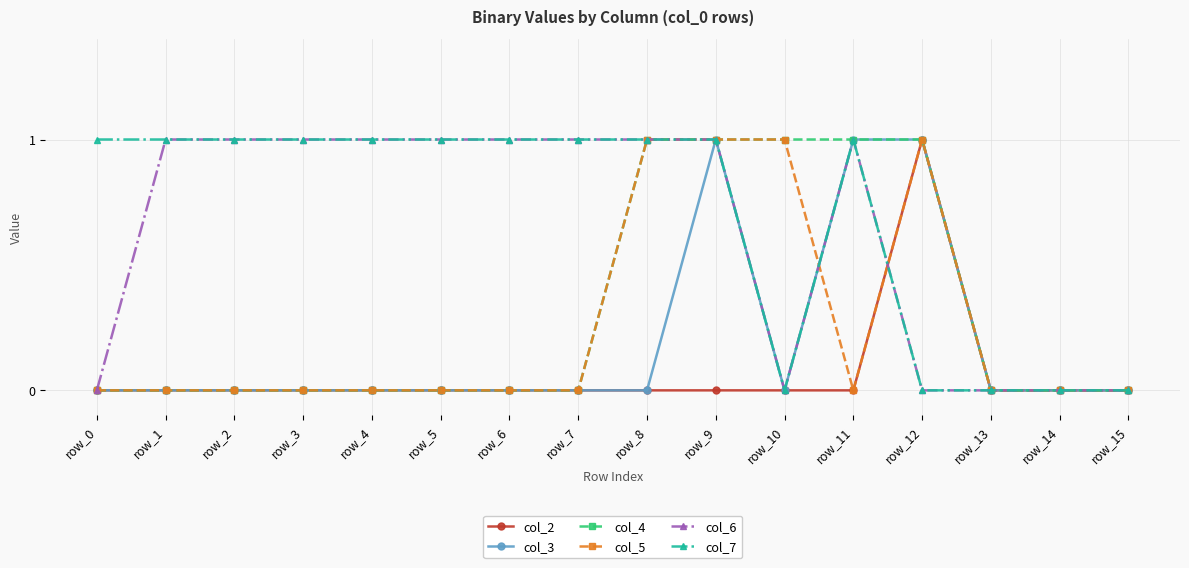

True or false: col_2 has a value of 0 at row_11.

True